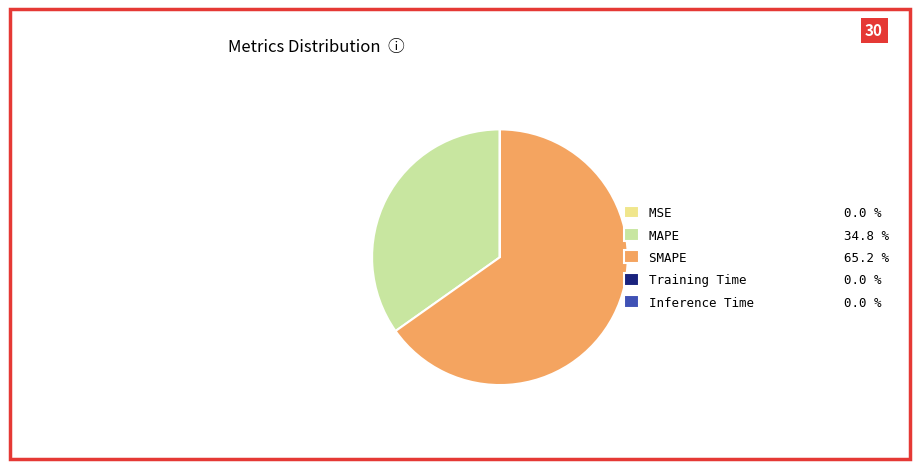

Does SMAPE 65.2 % represent more than half of the total?

Yes